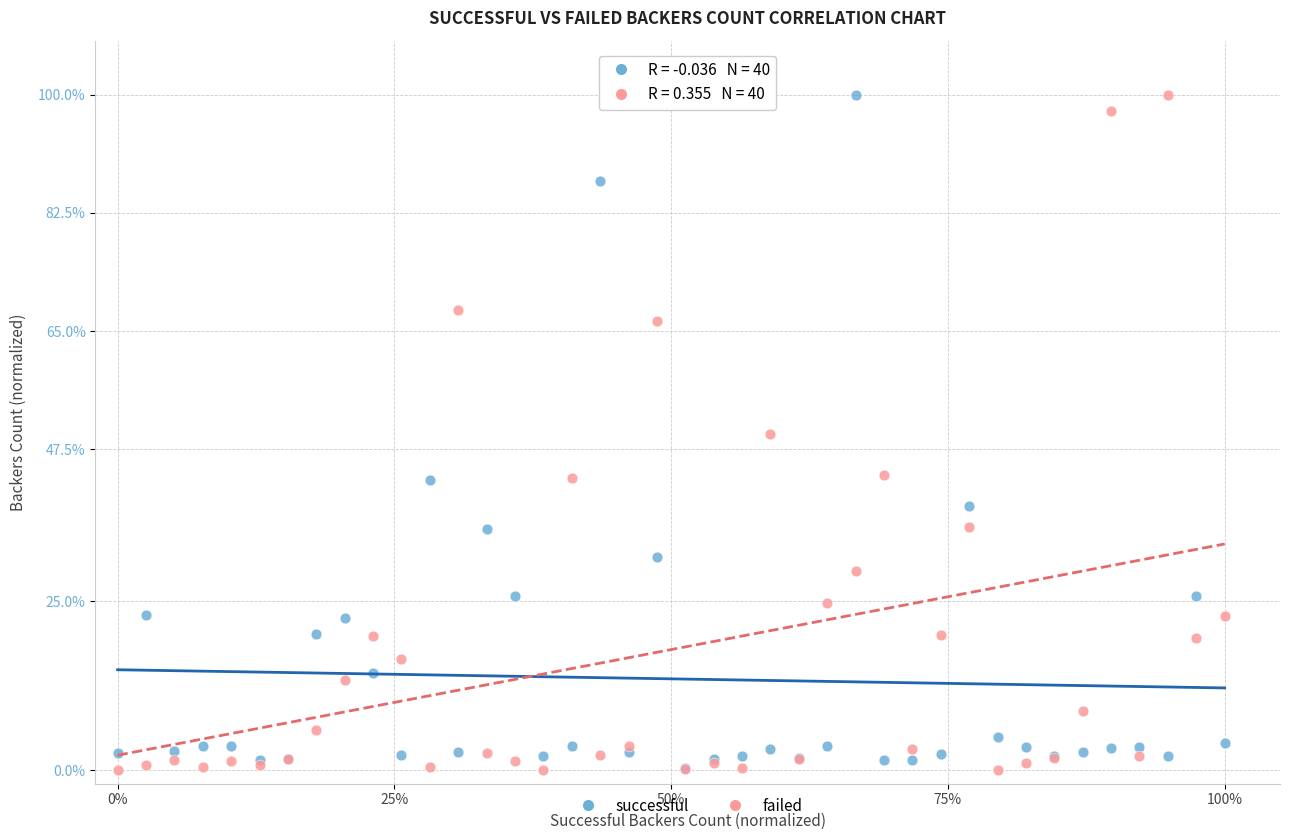

What are all the series names shown in the legend?

successful, failed